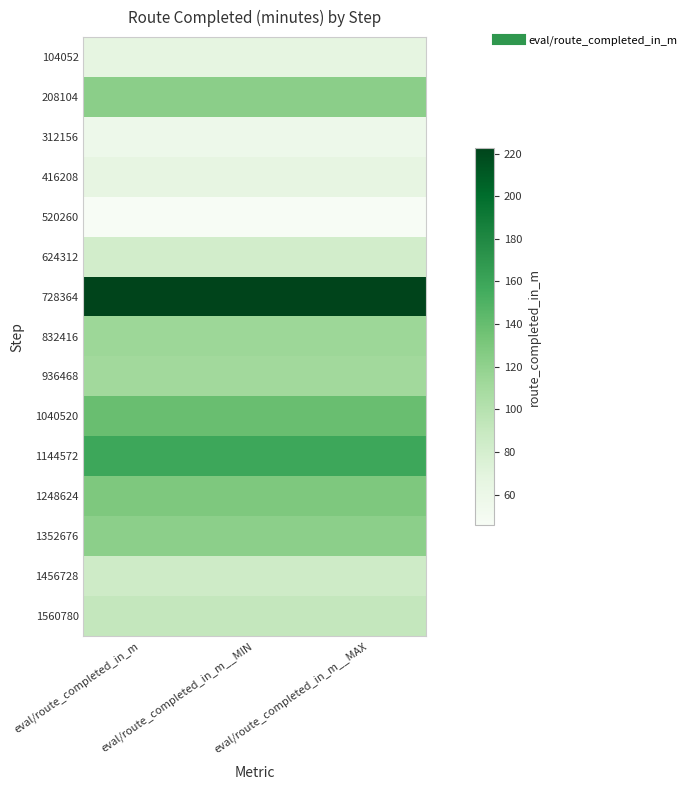

What is the difference between the highest and lowest values at eval/route_completed_in_m__MIN?

177.1